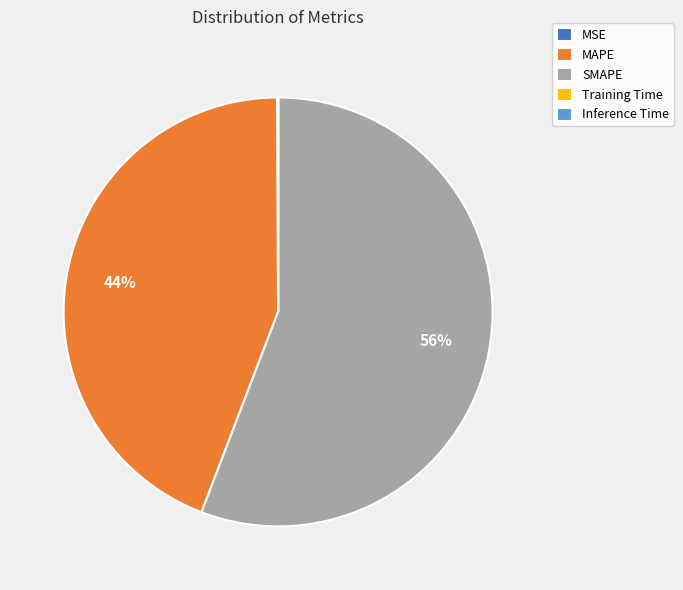

What percentage is the SMAPE slice, to the nearest percent?

56%